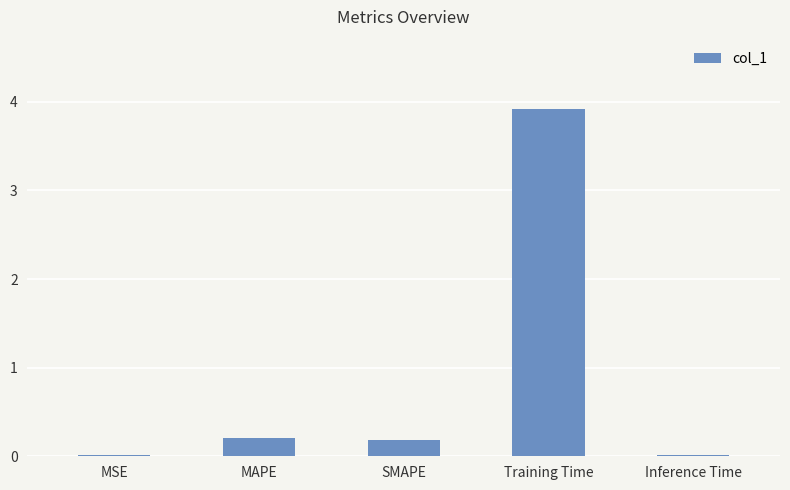

What is the greatest value displayed?

3.9